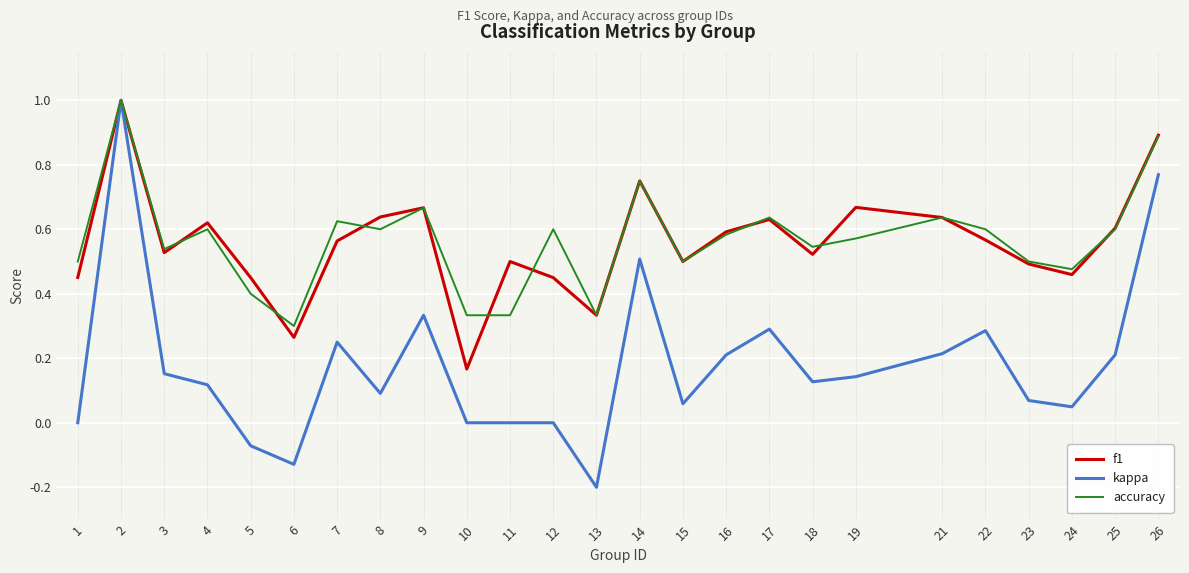

True or false: f1 has a value of 0.3 at 5.

False